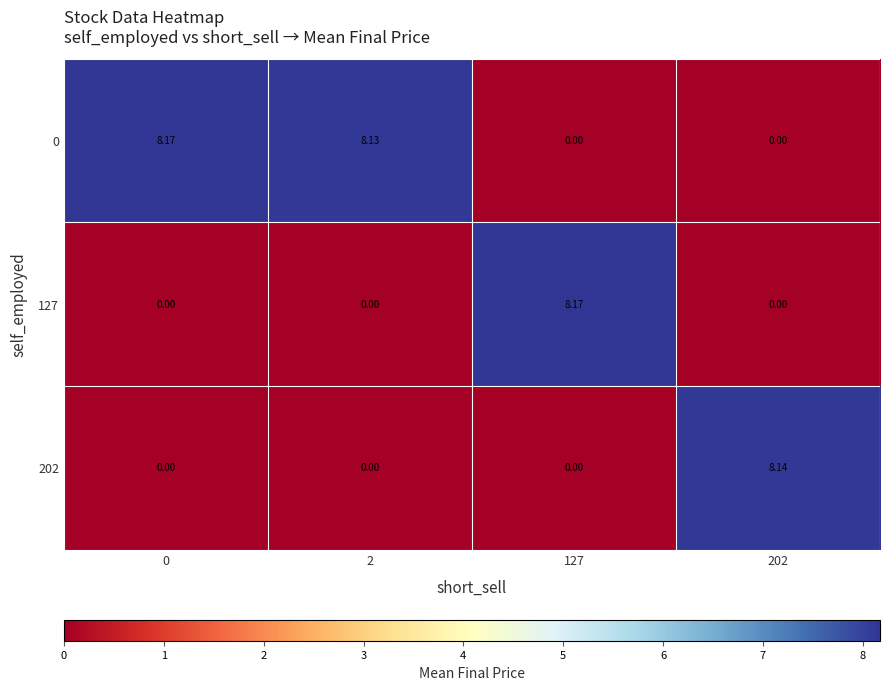

Which series has the largest total across all categories?

0